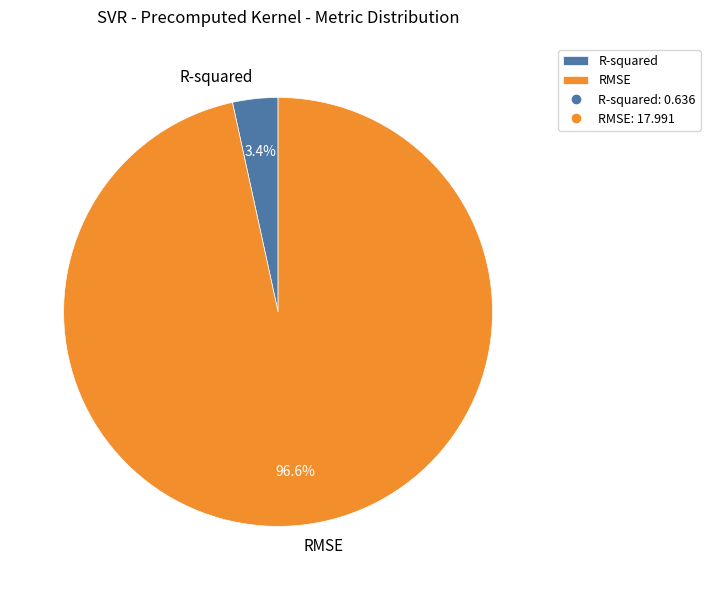

Which has a higher value, R-squared or RMSE?

RMSE